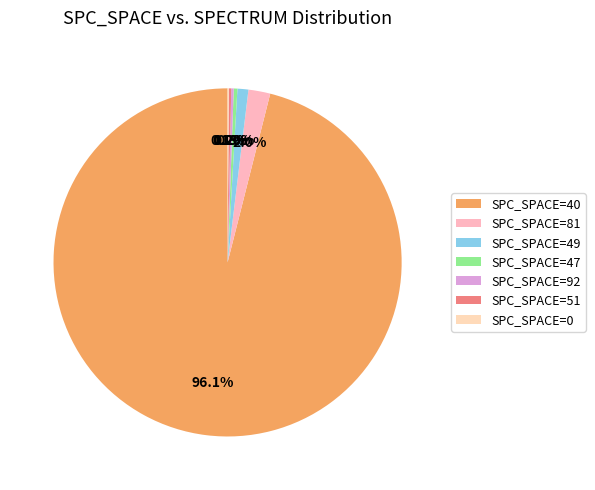

How many slices are in this pie chart?

7